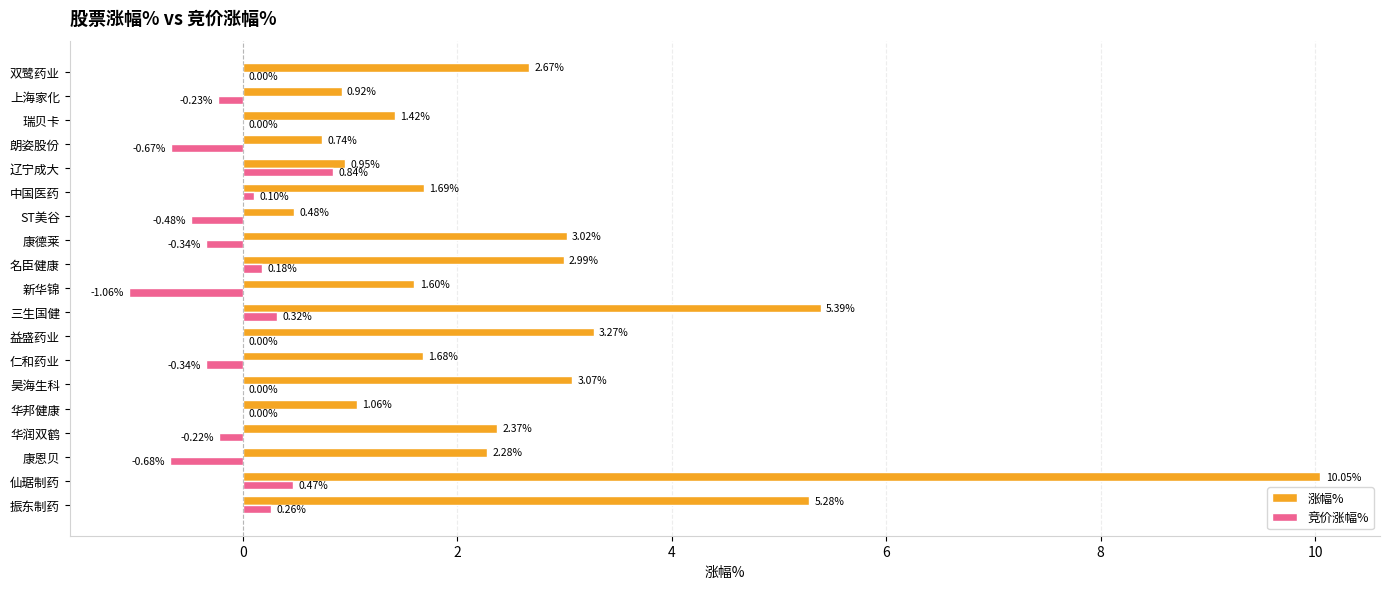

What is the sum of the 涨幅% values at 瑞贝卡 and 益盛药业?

4.7